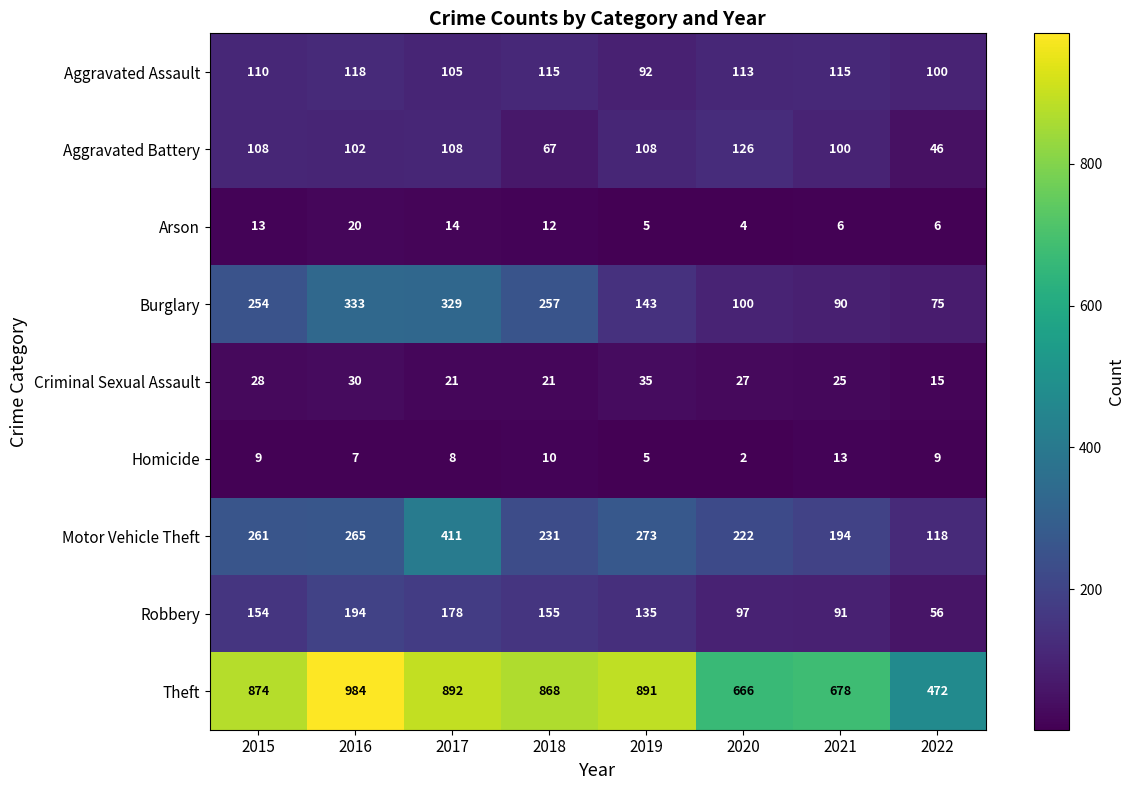

Which label corresponds to the smallest value in the chart?

2020